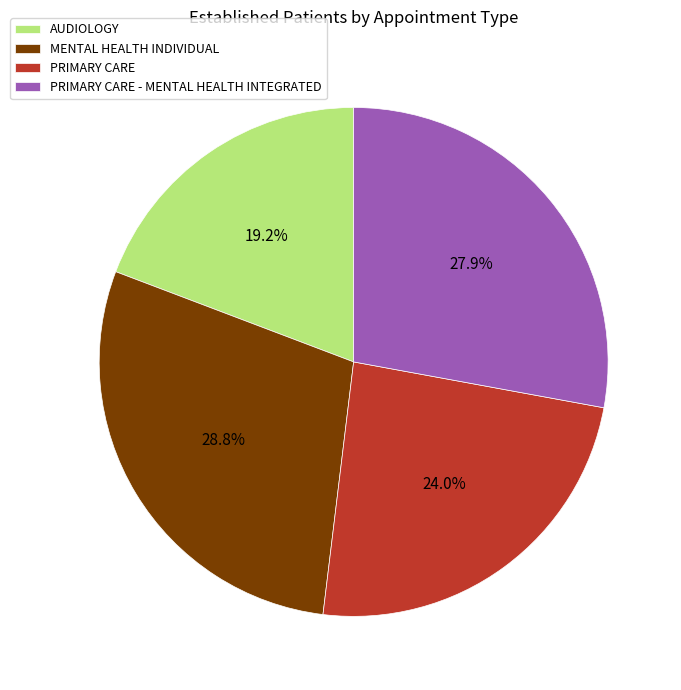

How many segments does this pie chart have?

4